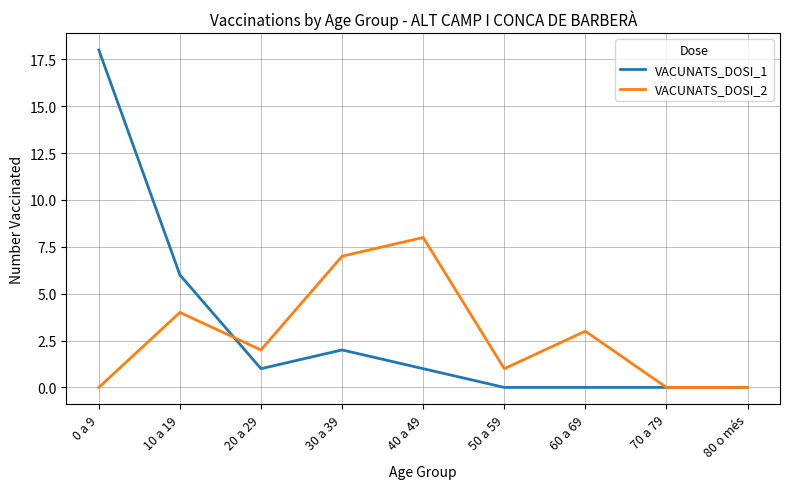

What is the spread (max minus min) of values at 50 a 59?

1